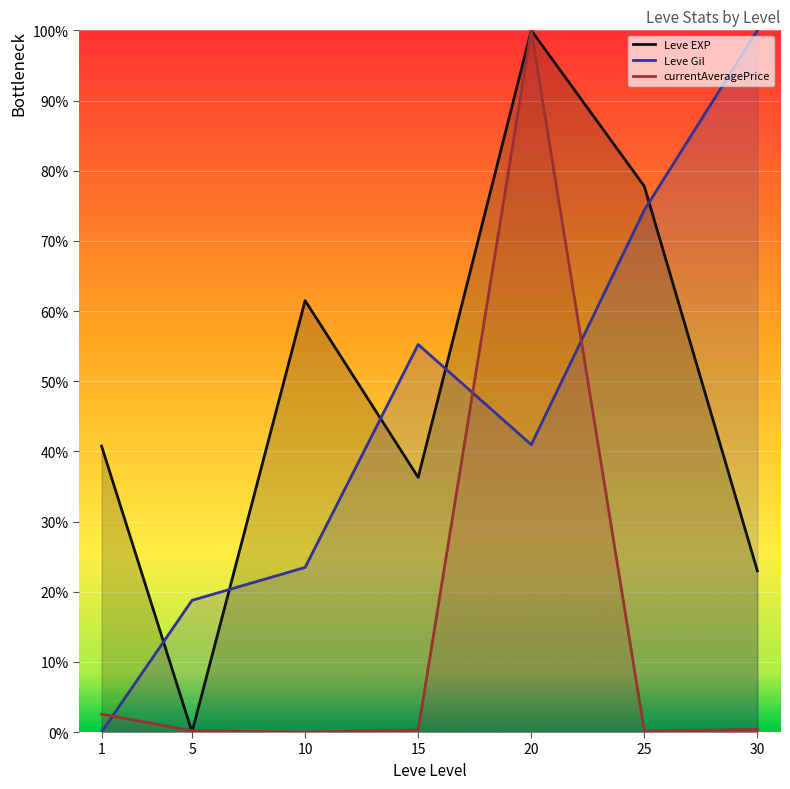

How many lines are shown in the chart?

3